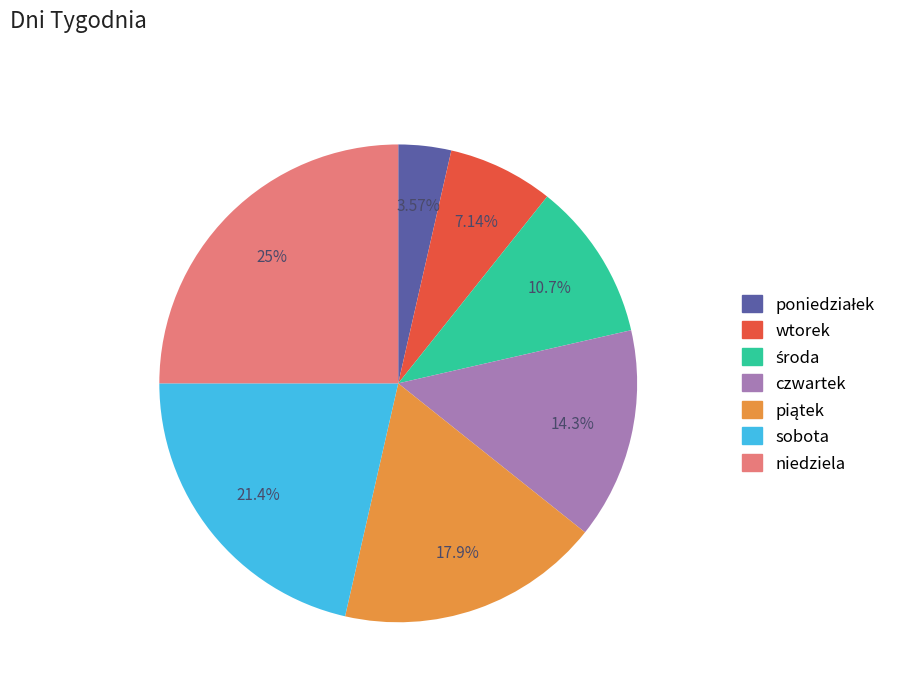

Is it true that sobota is 21% of the pie?

True